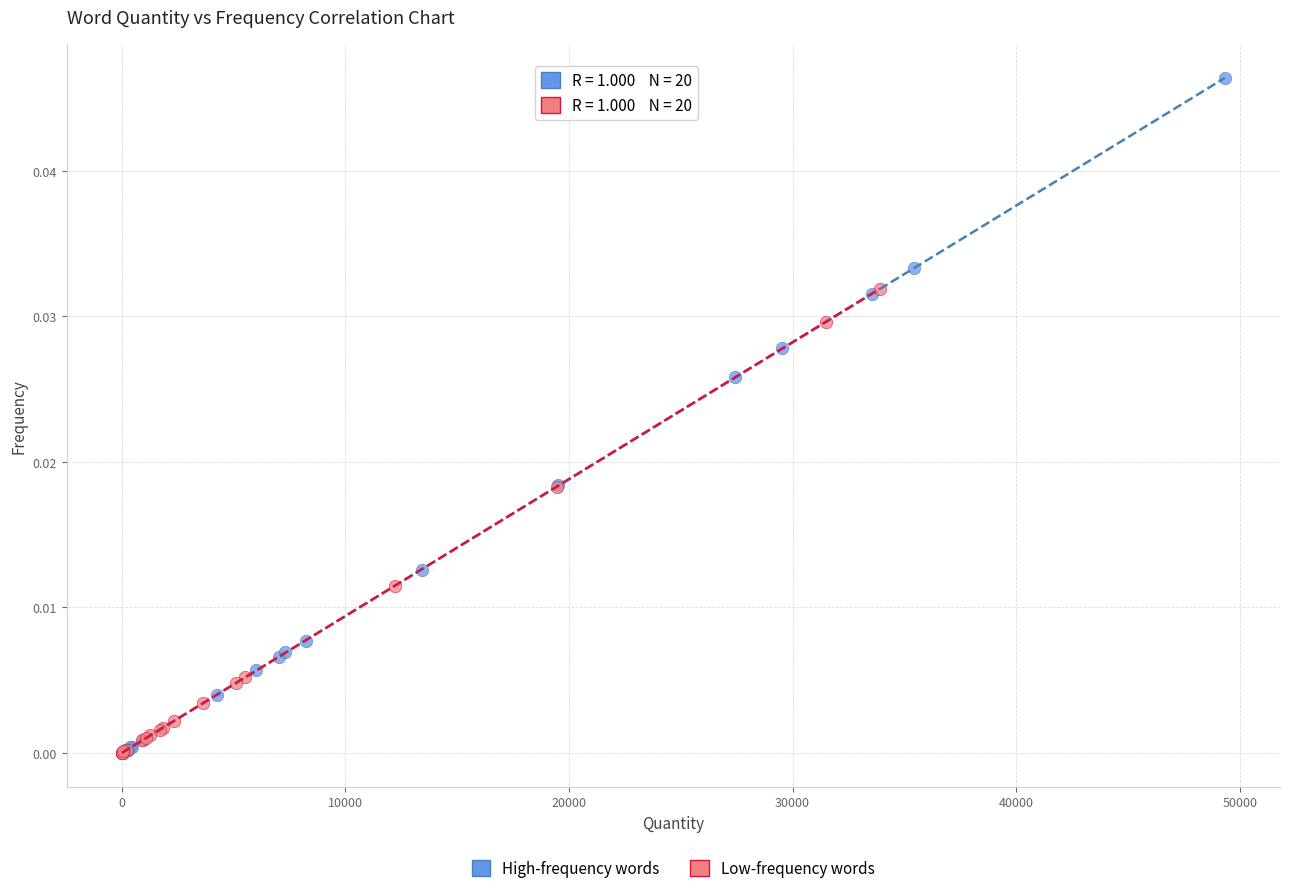

Which series has the widest spread of Y values?

High-frequency words